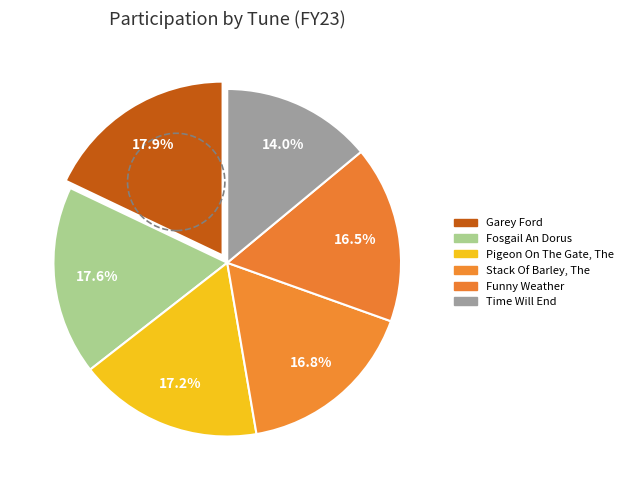

How much of the chart is everything except Pigeon On The Gate, The?

82.8%